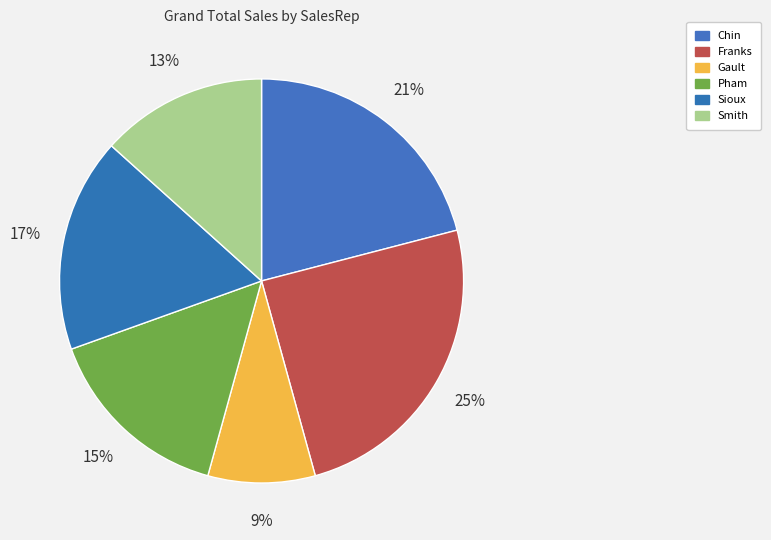

Does Franks account for over 50% of the chart?

No